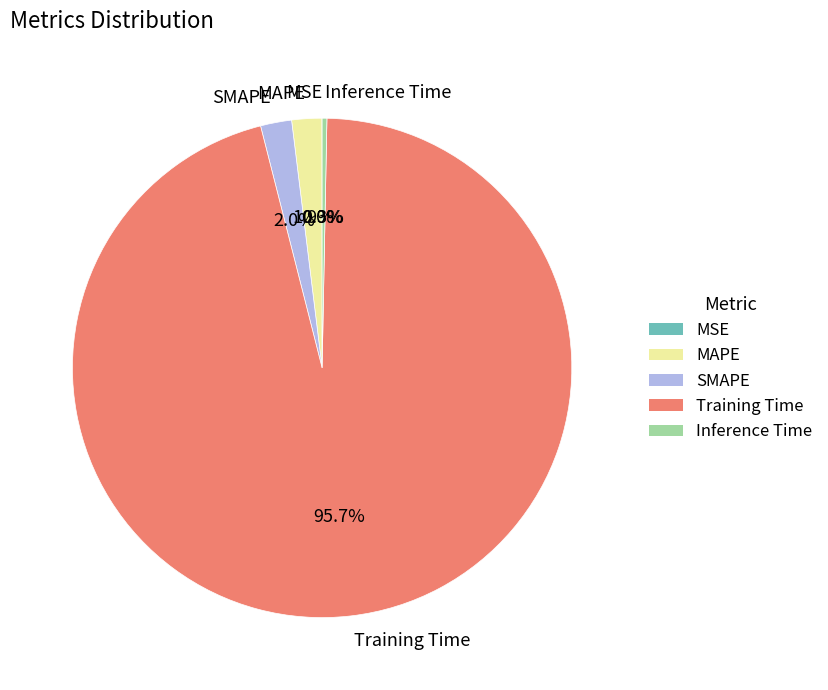

What percentage is the MAPE slice, to the nearest percent?

2%